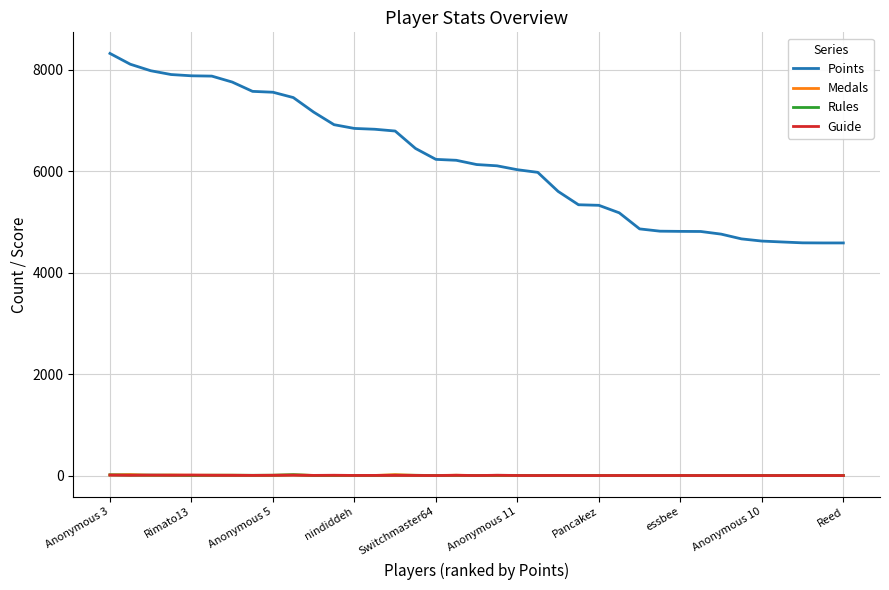

True or false: Points and Medals intersect in this chart.

False